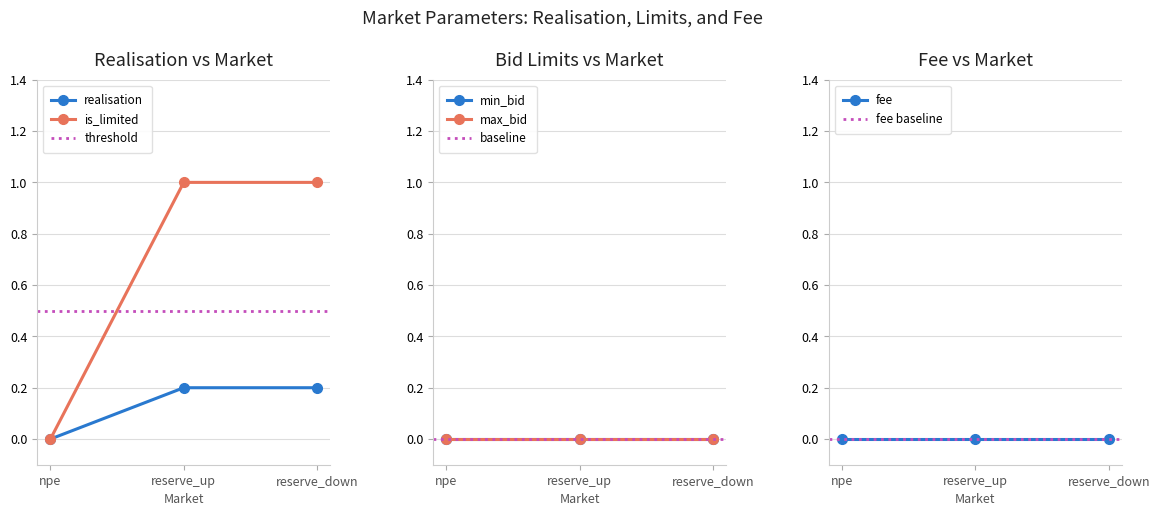

Is it true that fee equals 0.0 at reserve_up?

True